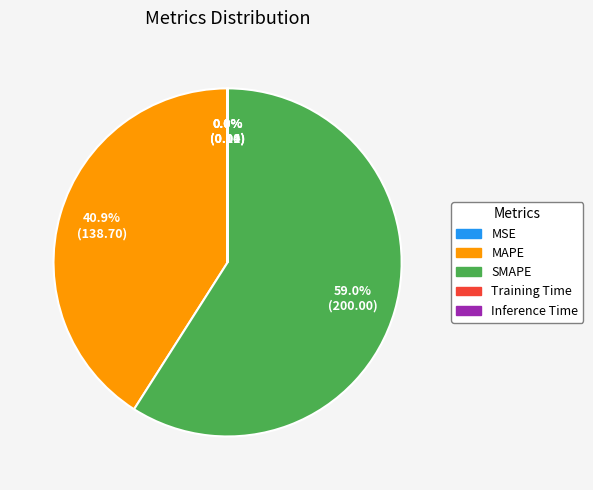

What is the majority slice?

SMAPE